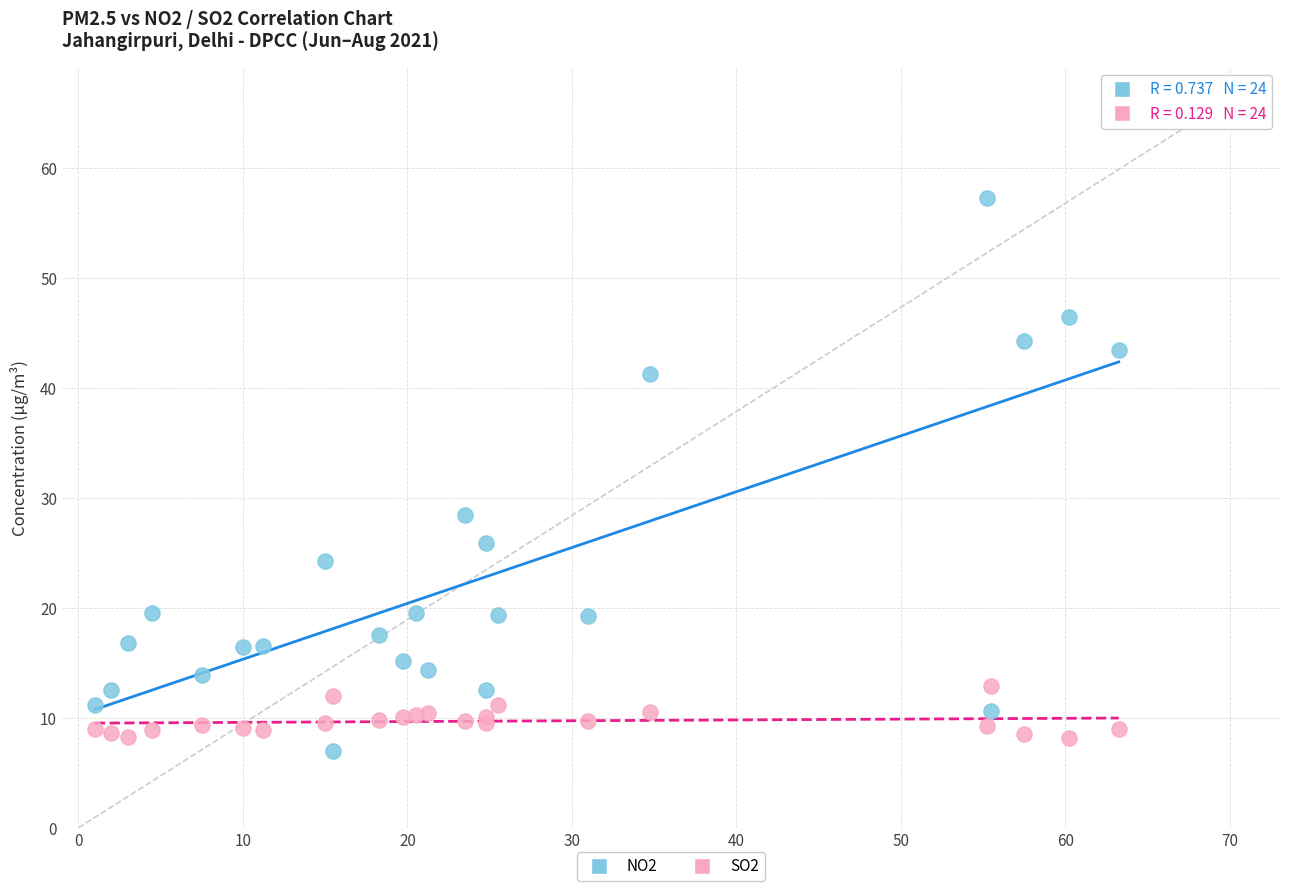

Which series contains the highest Y value?

NO2